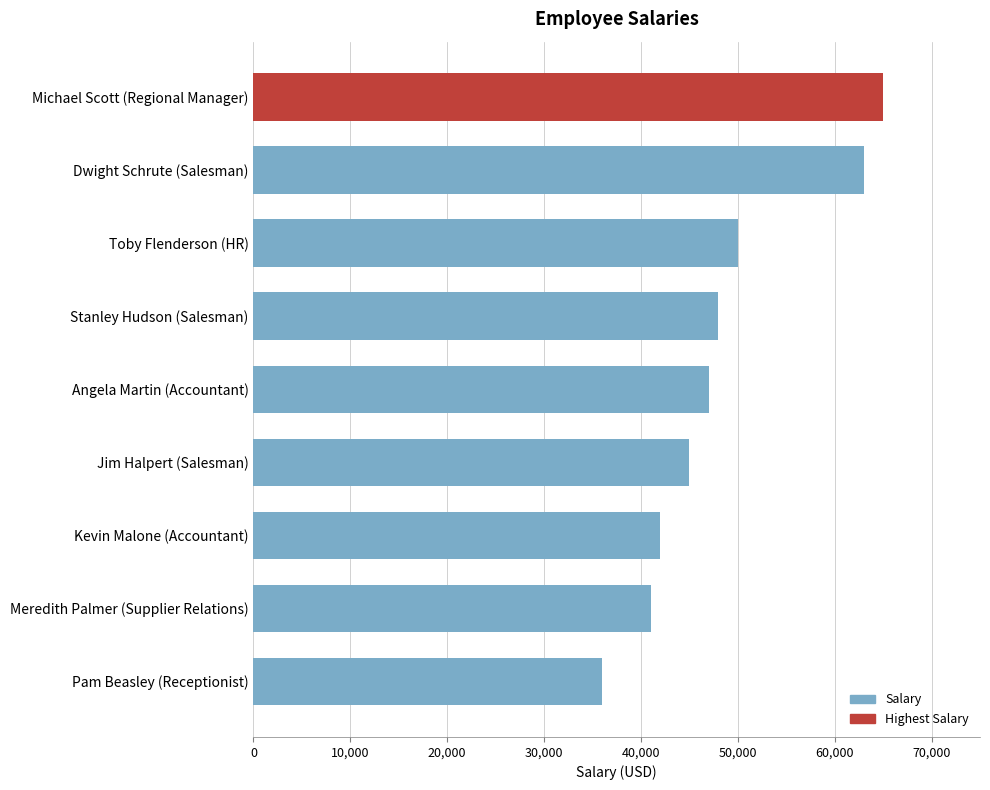

Are the bars grouped side by side (vs. stacked)?

No